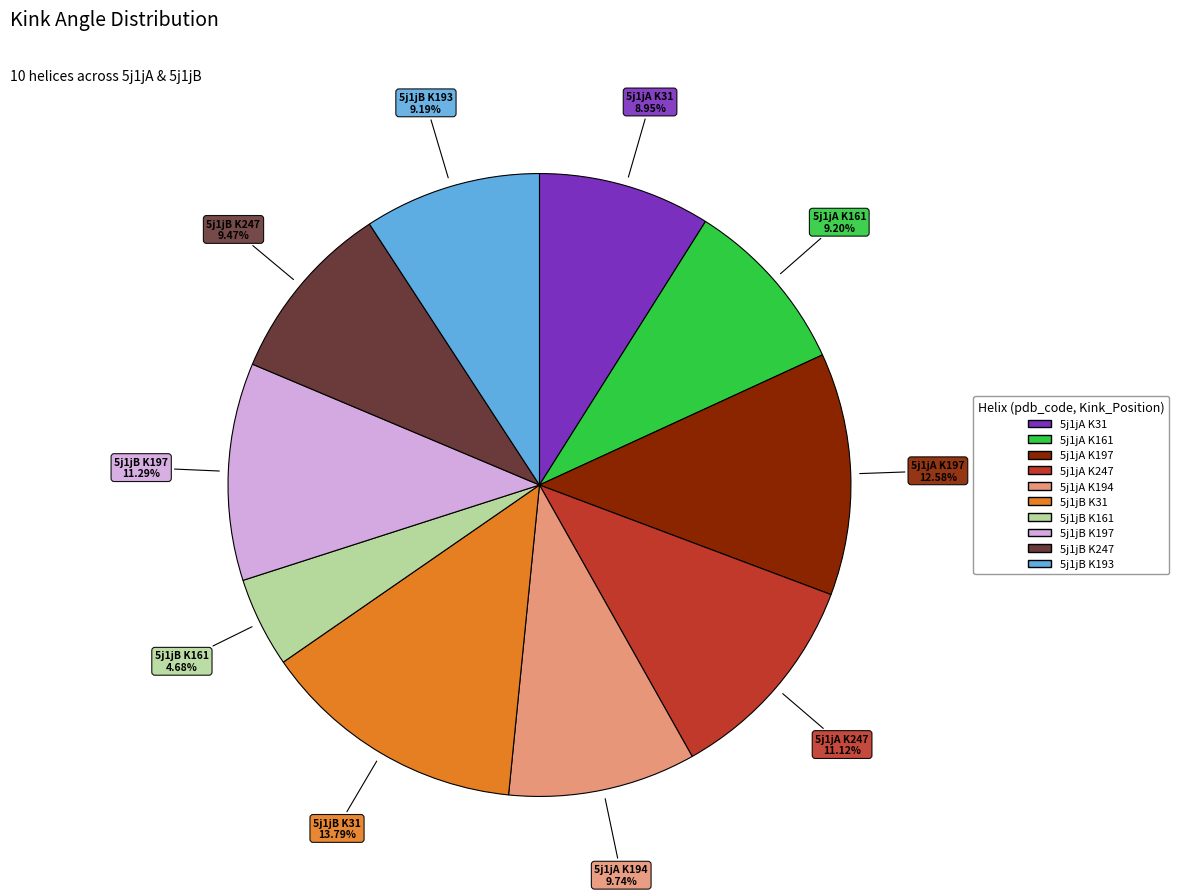

Does any single category account for the majority?

No